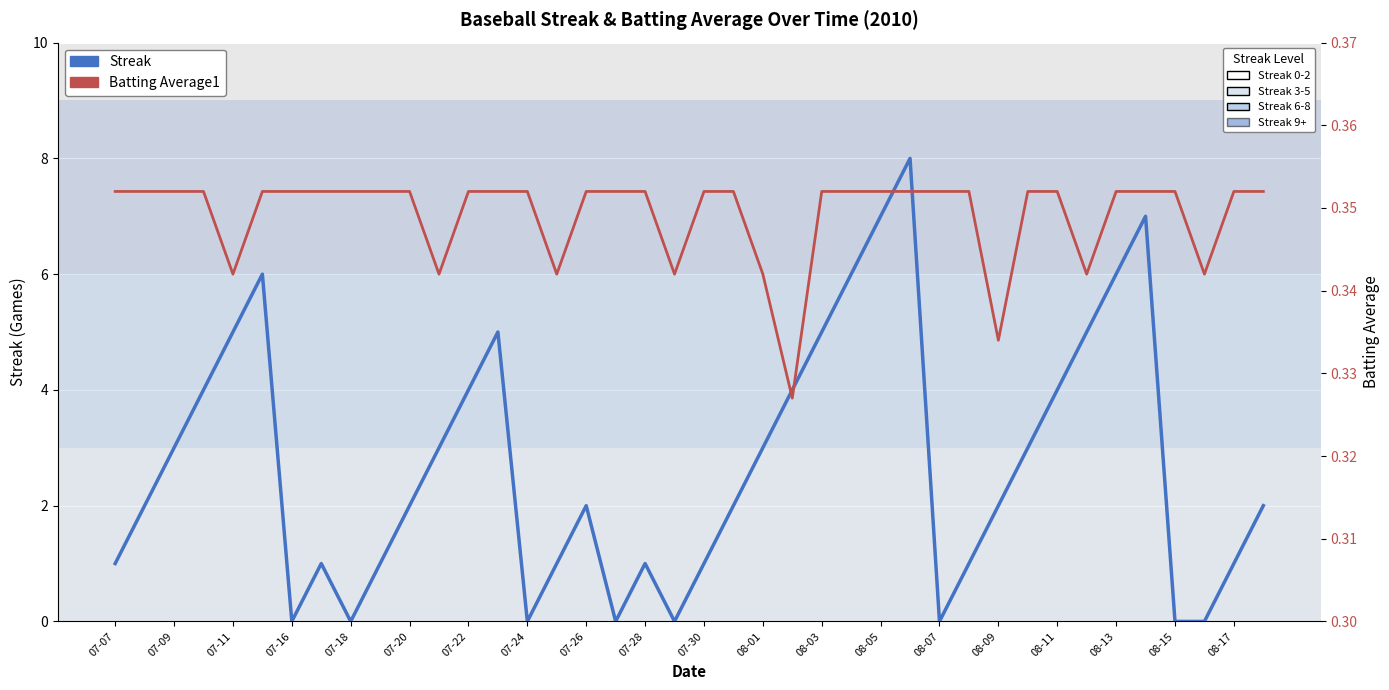

What is the label of the 31st point from the right?

07-28